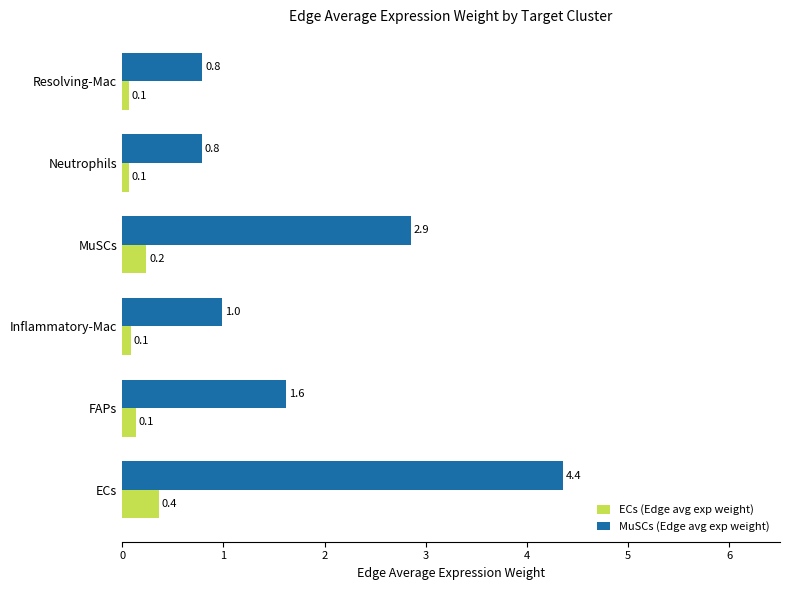

Is it true that ECs (Edge avg exp weight) equals 0.6 at ECs?

False